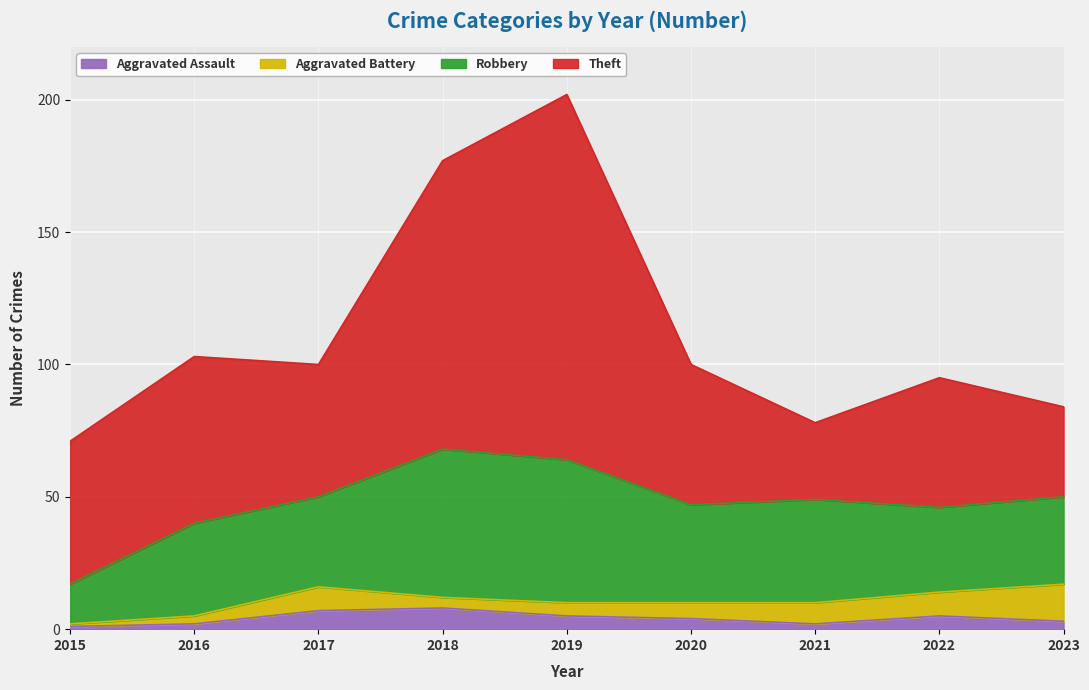

What is the approximate value of Theft at 2017, to the nearest 5?

50